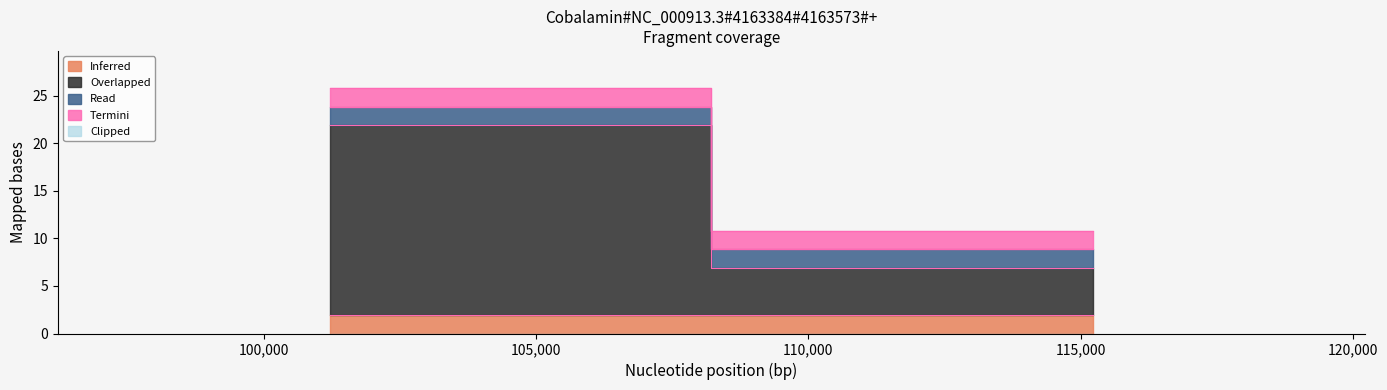

List the labels in order of Overlapped value, smallest first.

115230, 101209